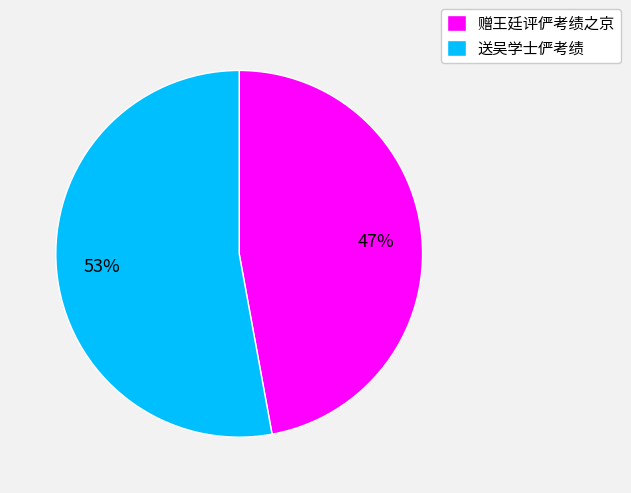

Rank the categories by value from highest to lowest.

送吴学士俨考绩, 赠王廷评俨考绩之京